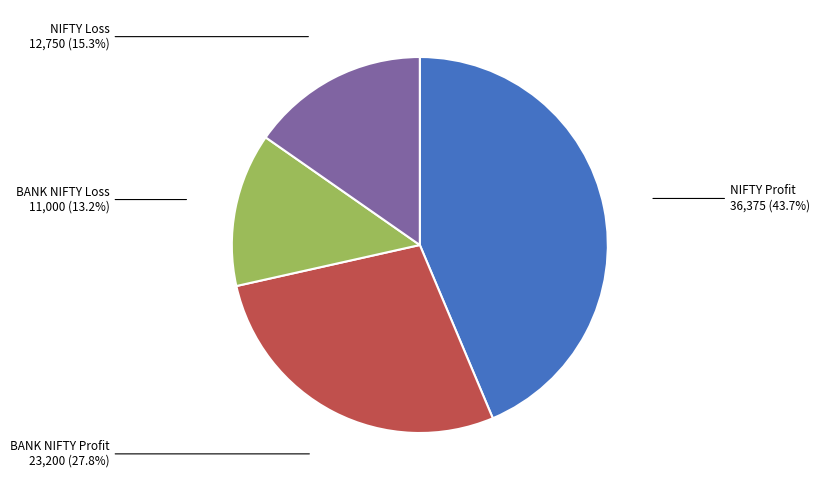

Does any single category account for the majority?

No